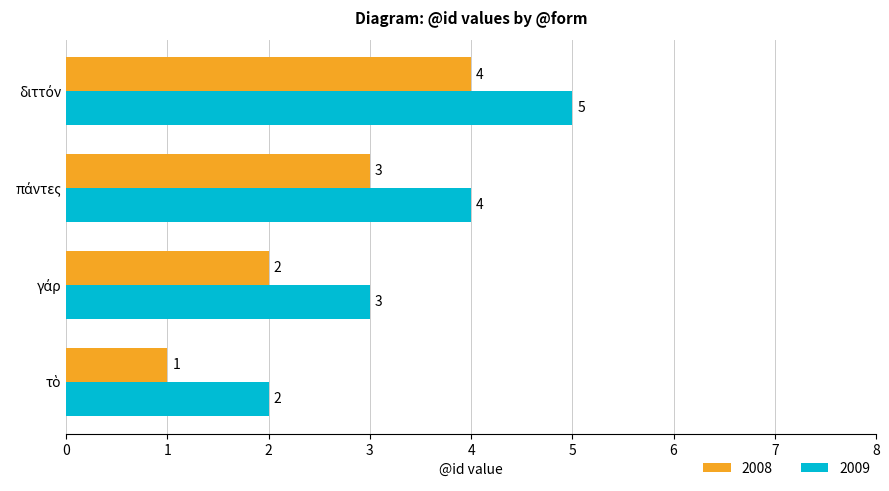

What is the difference between the maximum and minimum values in the 2008 series?

3